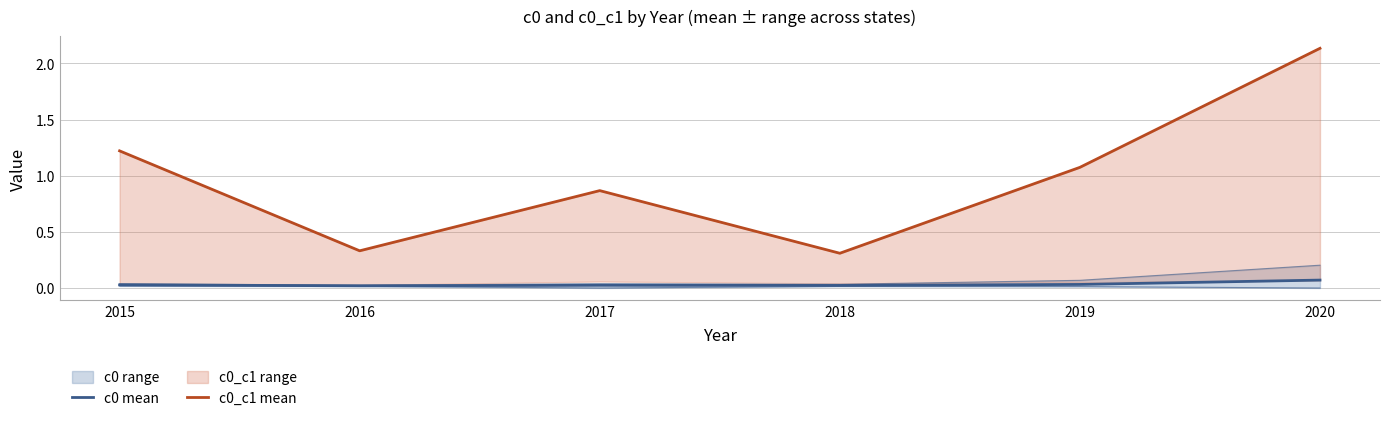

At which category is the sum across all series the highest?

2020